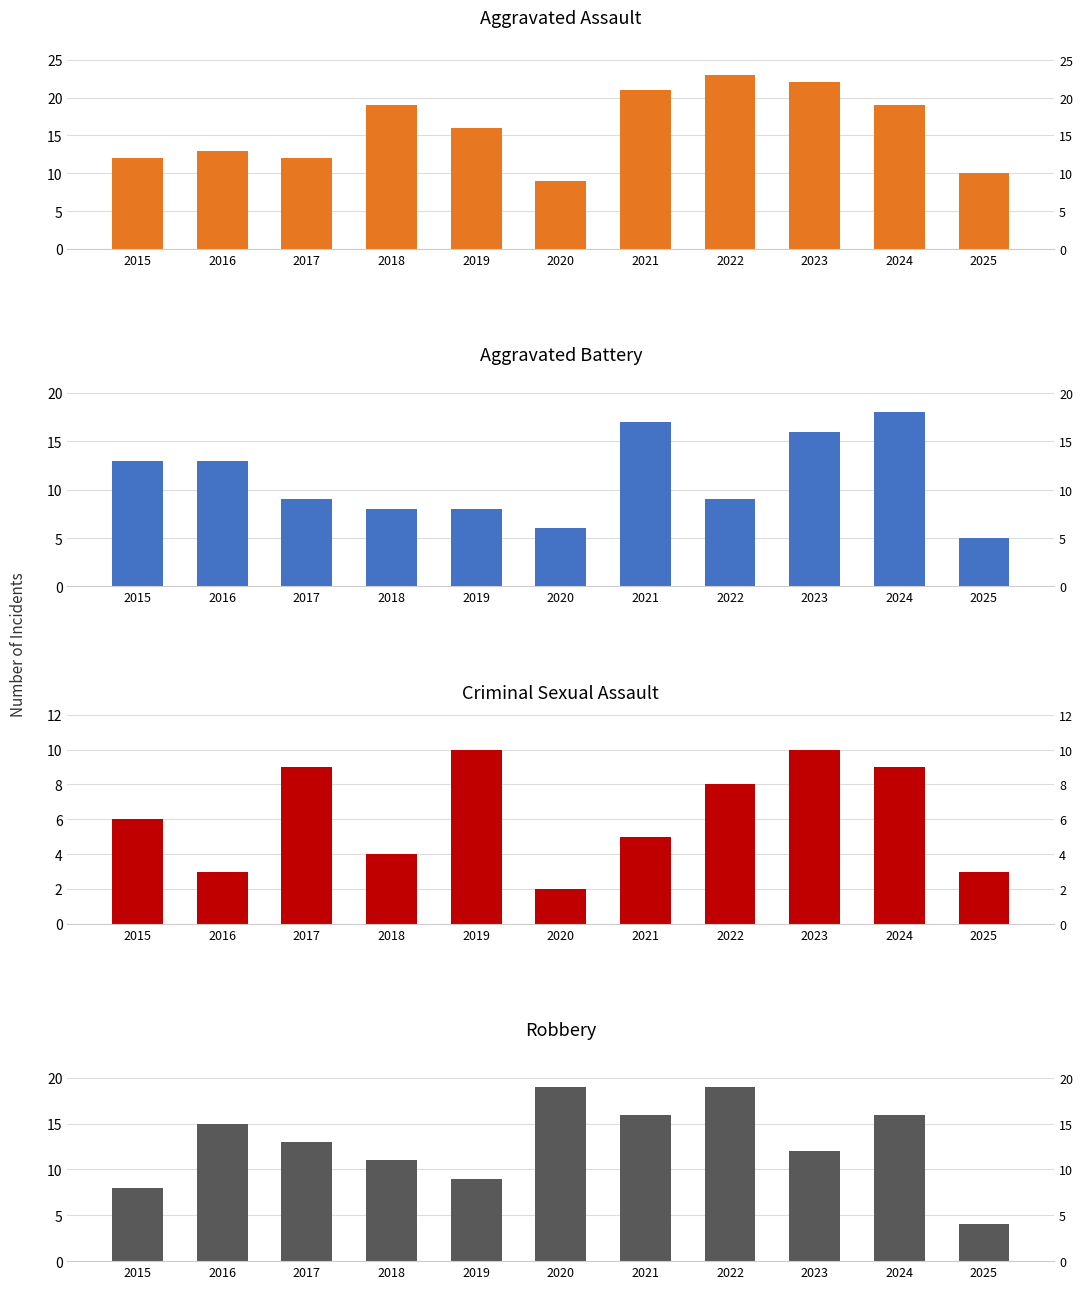

At 2020, list the series in order from largest to smallest.

Robbery, Aggravated Assault, Aggravated Battery, Criminal Sexual Assault